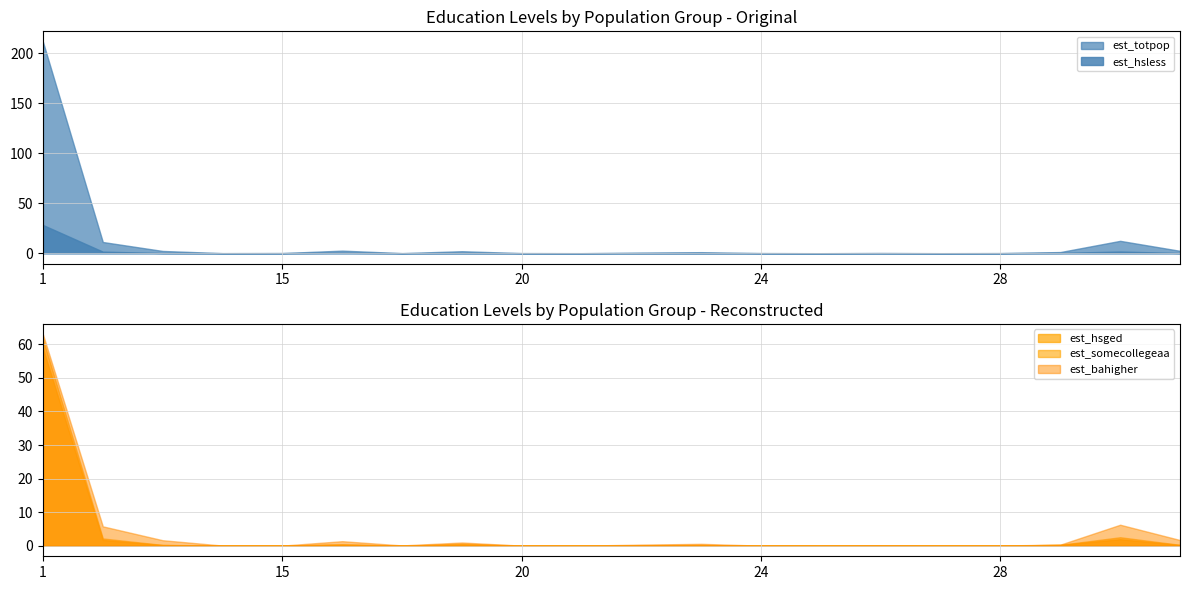

The est_totpop series shows 0.1 at 24. True or false?

True